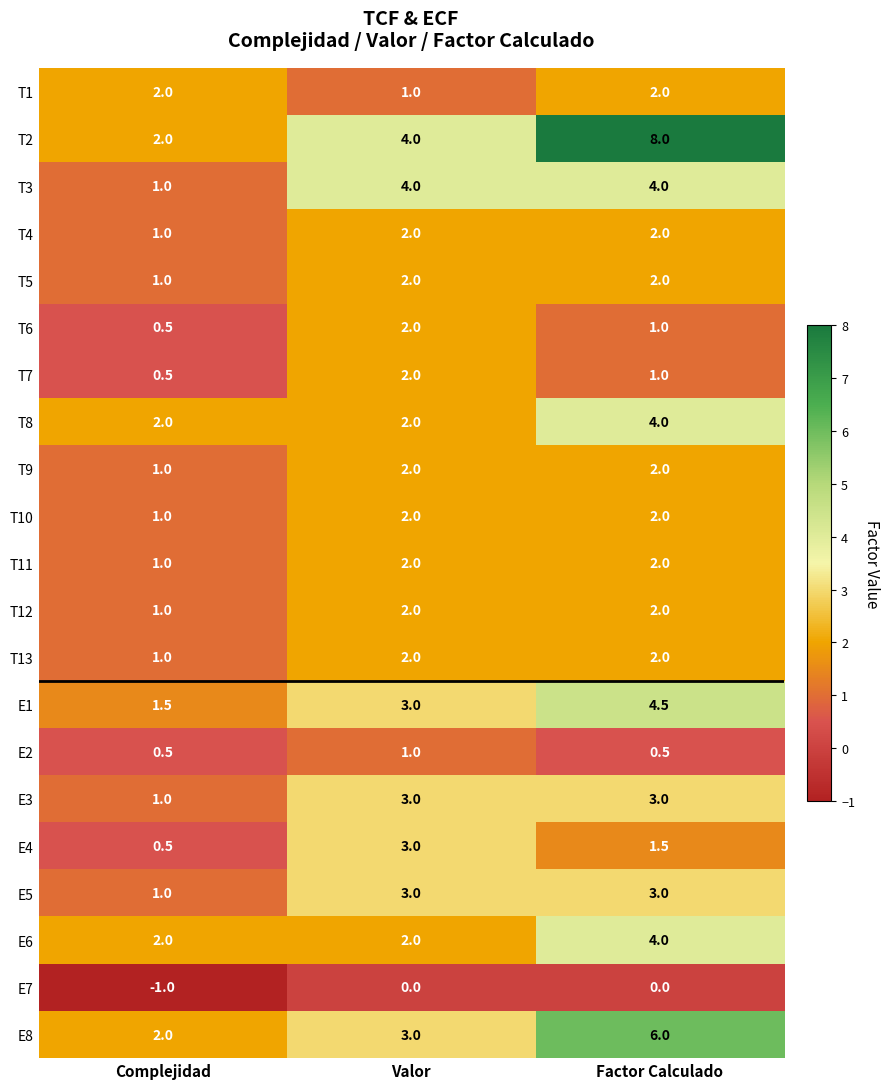

What is the greatest value displayed?

8.0